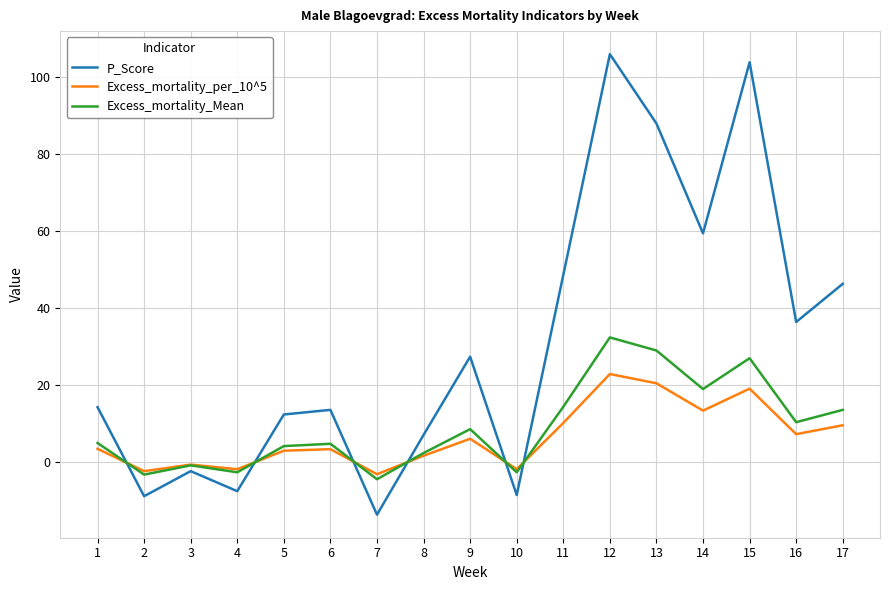

Where is the first local maximum for Excess_mortality_Mean?

3